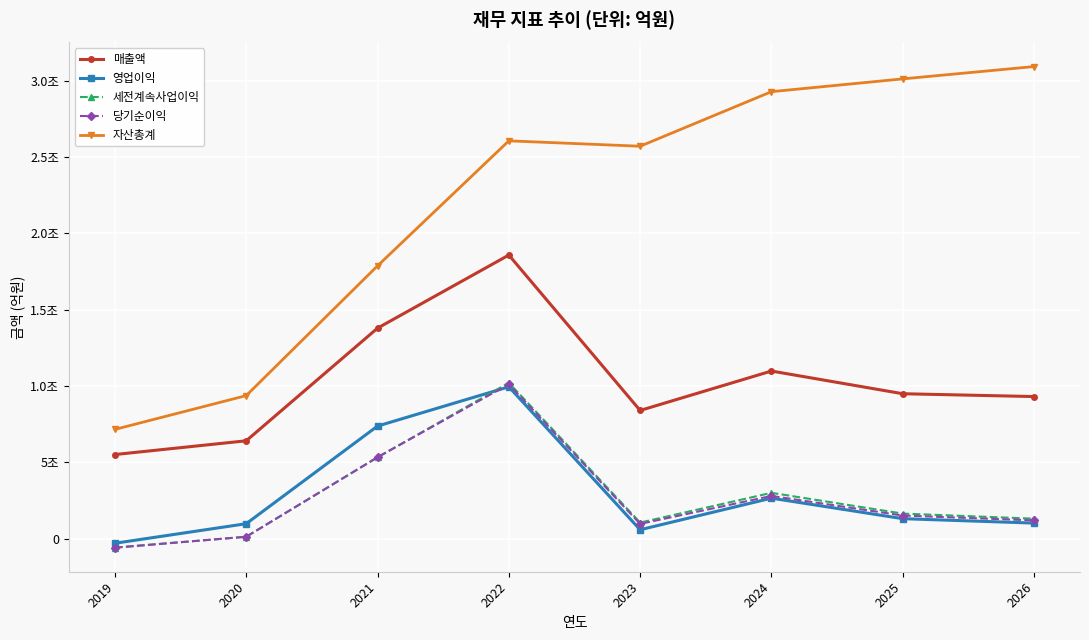

Reading left to right, extract all data points from this chart.

매출액: 55131	64133	137941	185828	84010	109839	94966	93114
영업이익: -2997	9808	73775	99494	5848	26542	13105	10202
세전계속사업이익: -5867	1278	53272	102154	10543	30034	16427	13108
당기순이익: -5898	1240	53372	101171	9687	28004	15161	11967
자산총계: 71602	93734	178761	260667	257134	292878	301267	309341